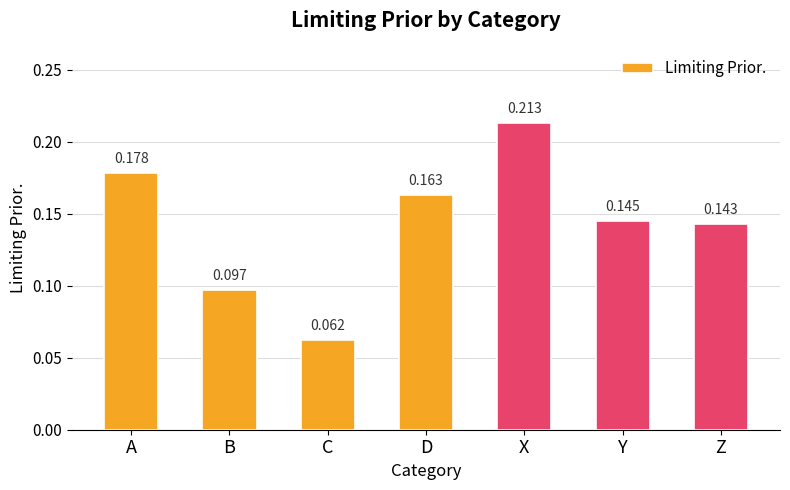

What is the label of the 2nd bar from the left?

B